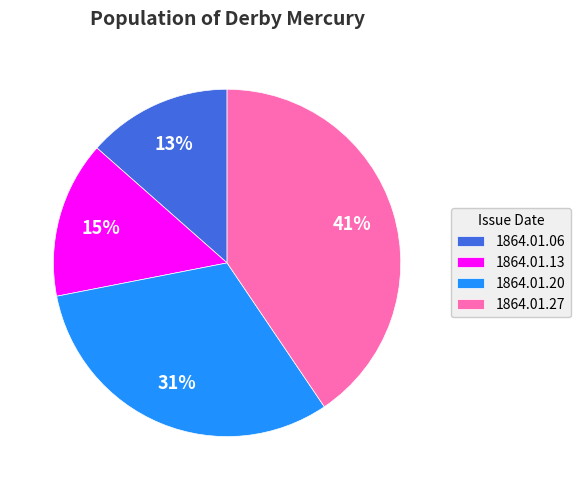

To the nearest percent, what is the average slice percentage?

25%